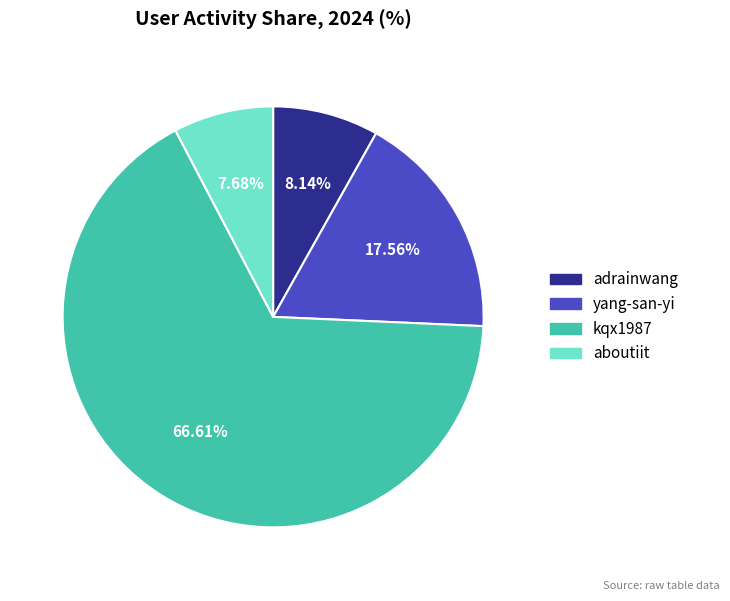

To the nearest percent, what is the difference between the kqx1987 and yang-san-yi slice percentages?

49%